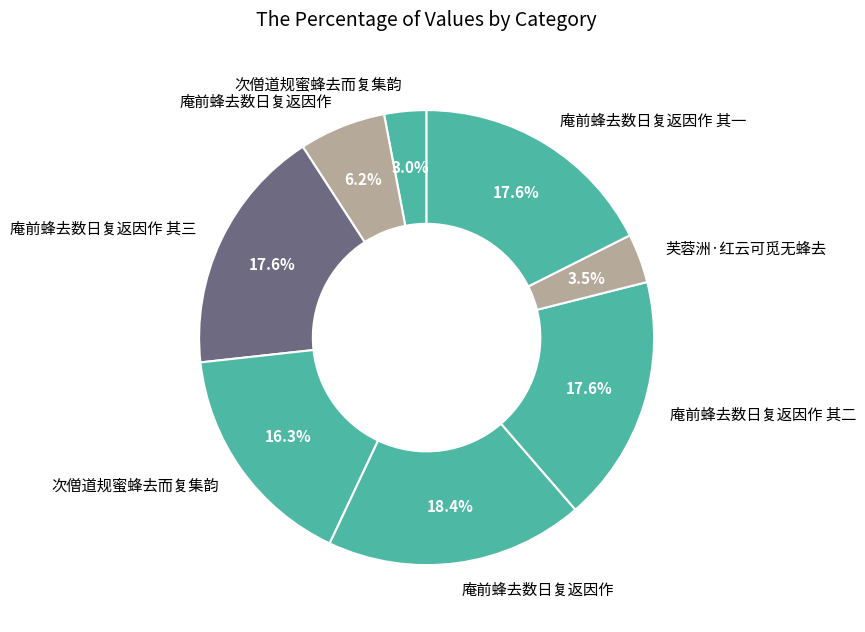

Count the number of slices in the pie.

8